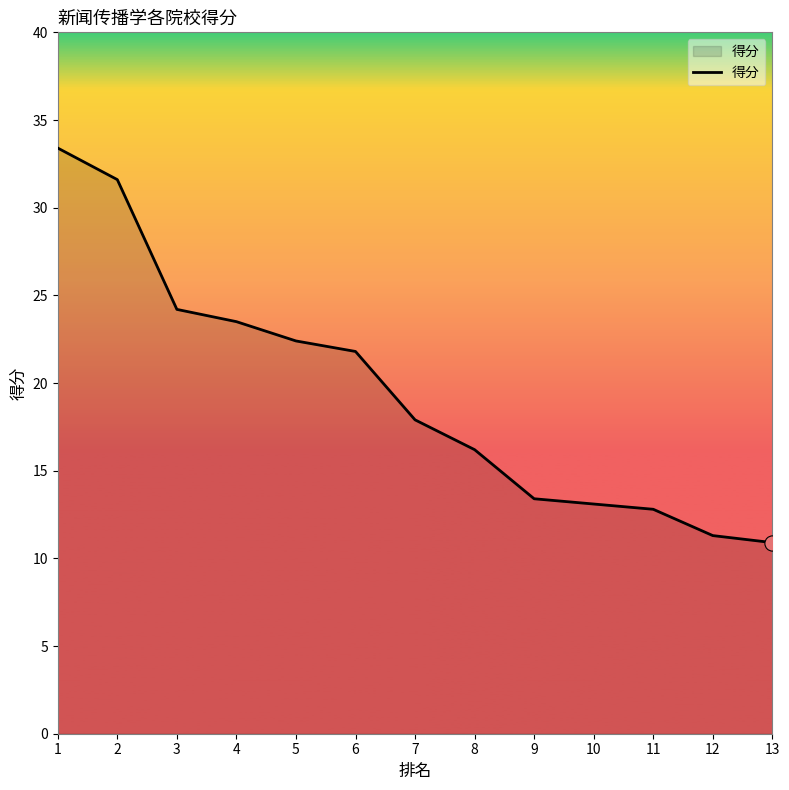

What is the change in value from 2 to 13?

-20.7